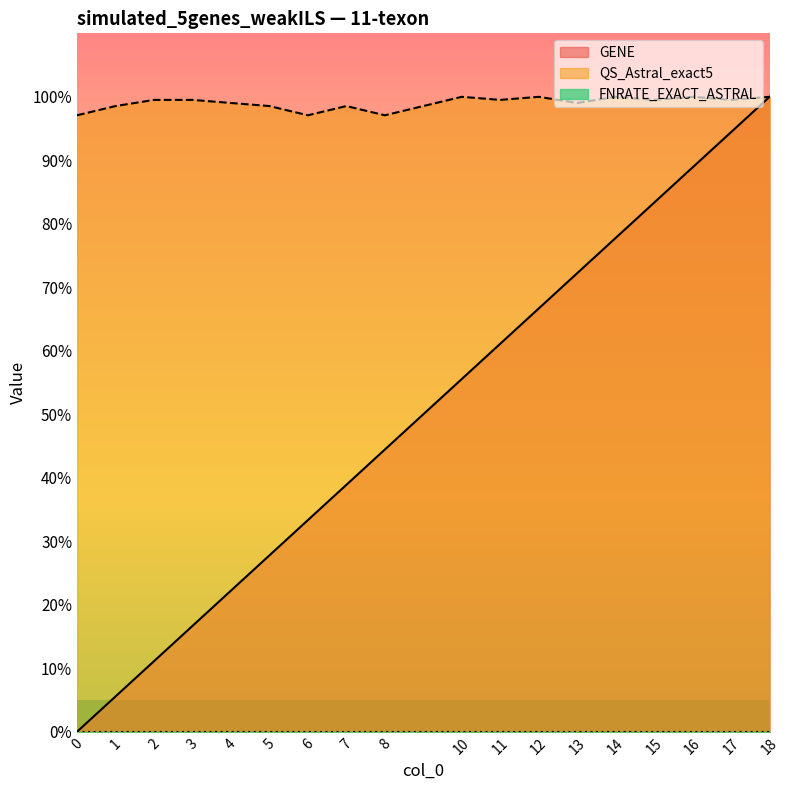

What is the minimum value for QS_Astral_exact5?

97.1